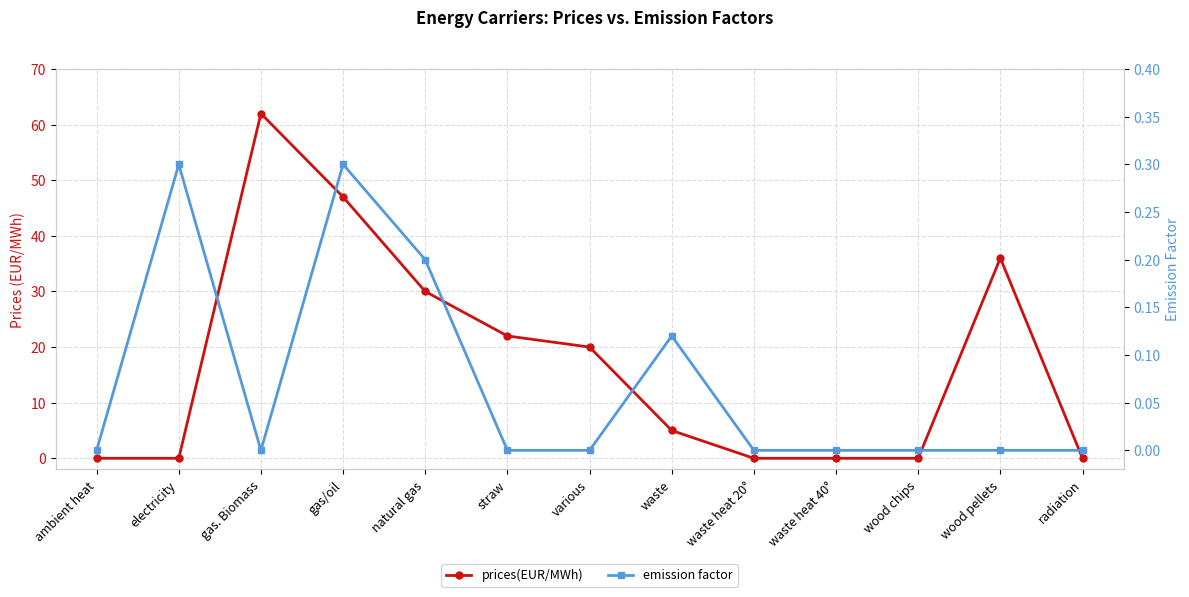

How many times do prices(EUR/MWh) and emission factor cross each other?

1